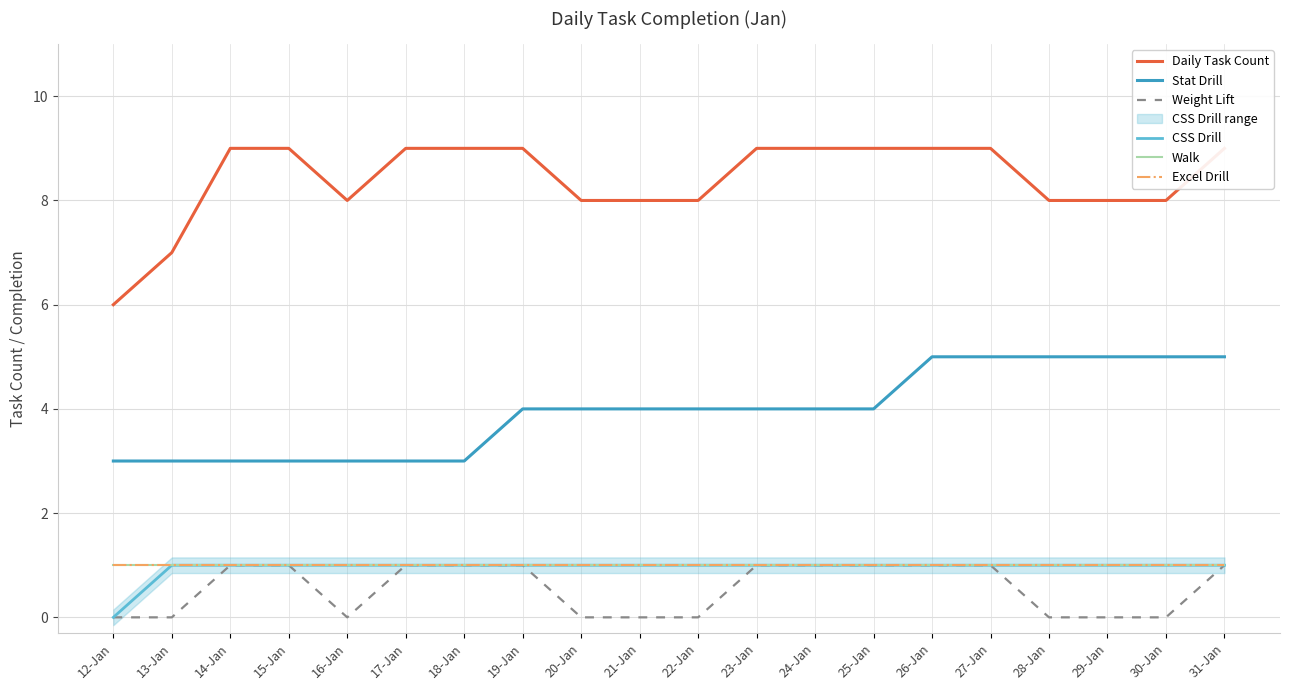

Which category has the highest value in the Stat Drill series?

26-Jan